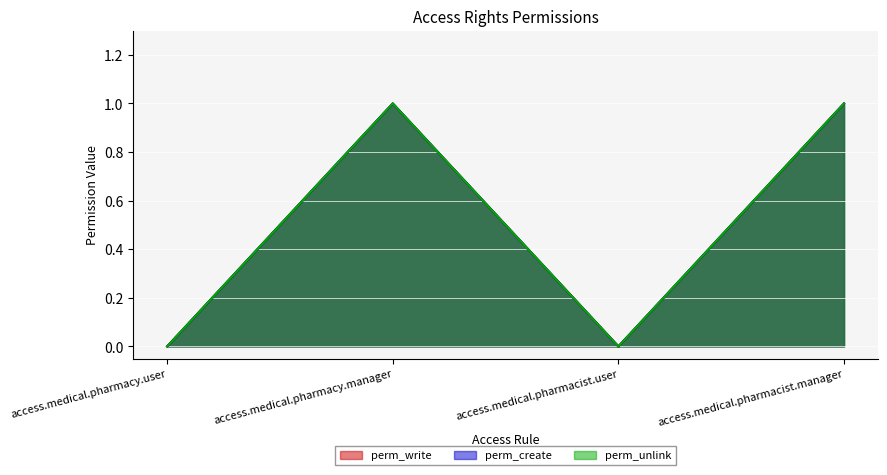

What are all the series names shown in the legend?

perm_write, perm_create, perm_unlink